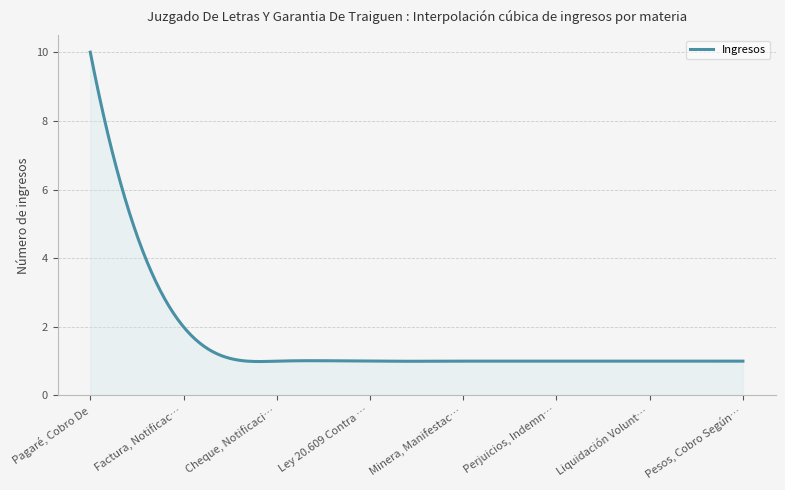

How many distinct data groups are displayed?

1